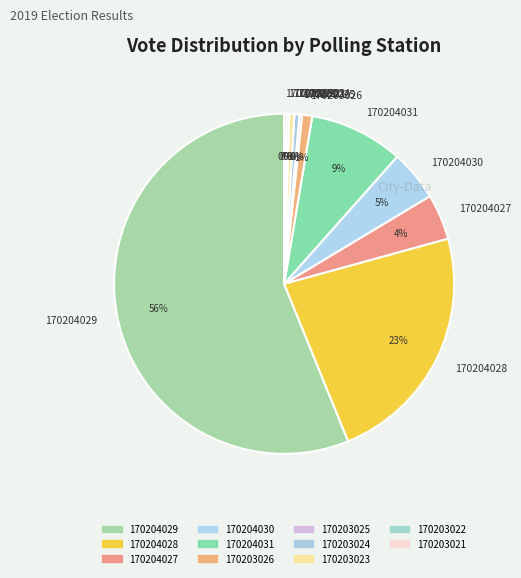

The 170204027 slice represents 4% of the pie. True or false?

True